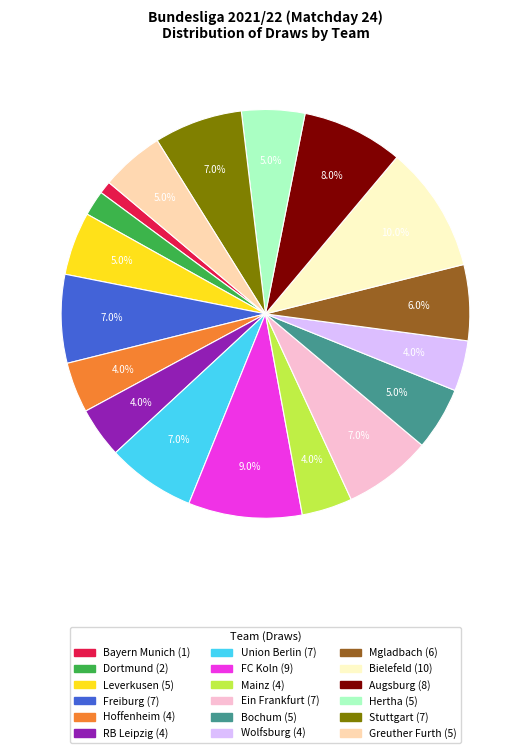

True or false: Bochum accounts for 5% of the total.

True